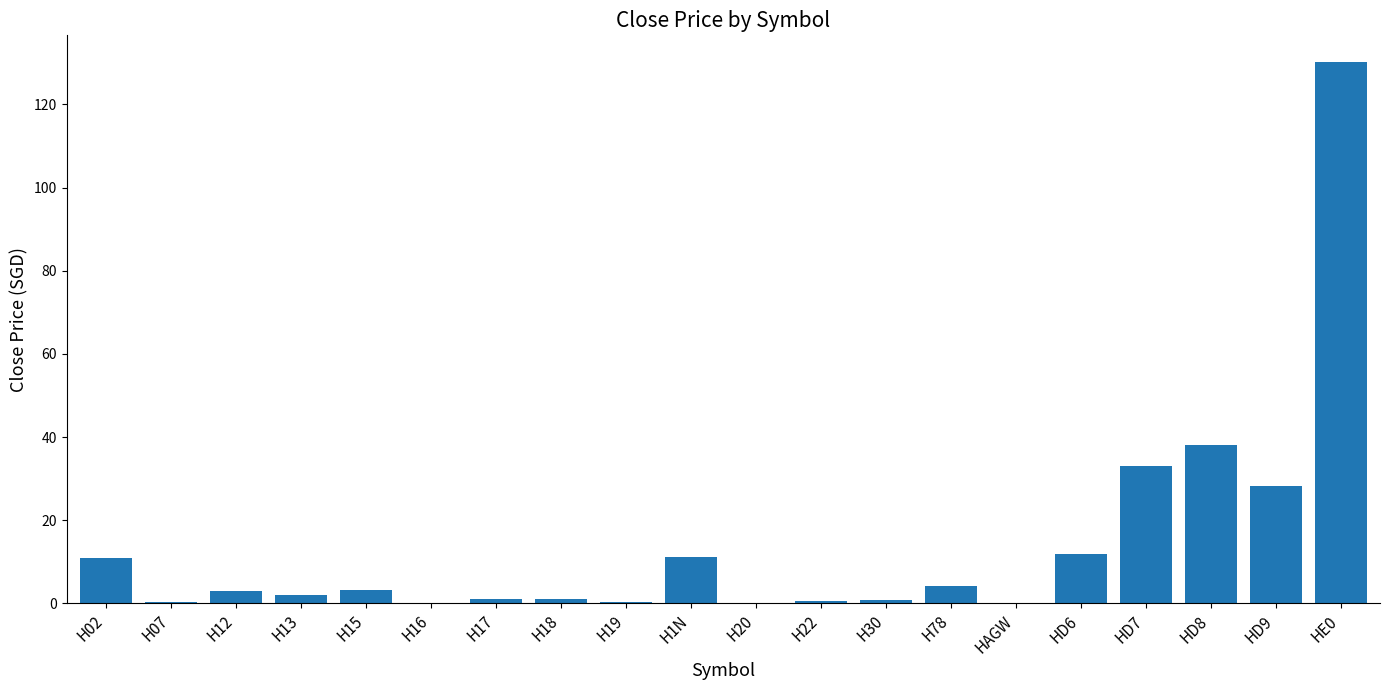

What is the change in value from H78 to HD8?

+33.9